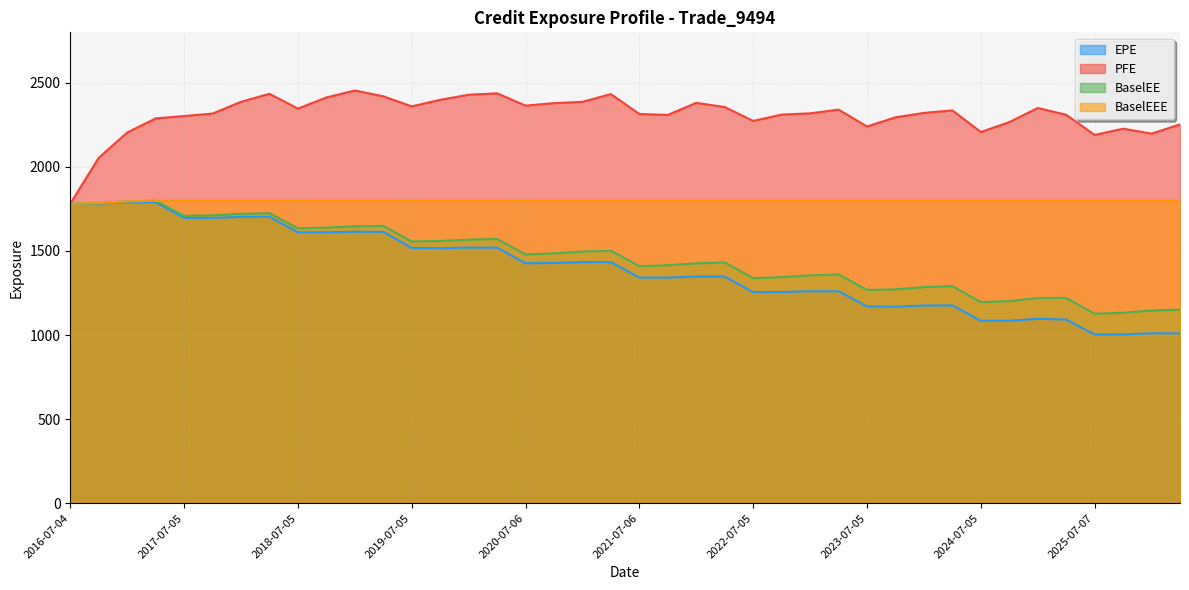

What is the difference between the PFE values at 2019-01-04 and 2019-10-04?

55.4